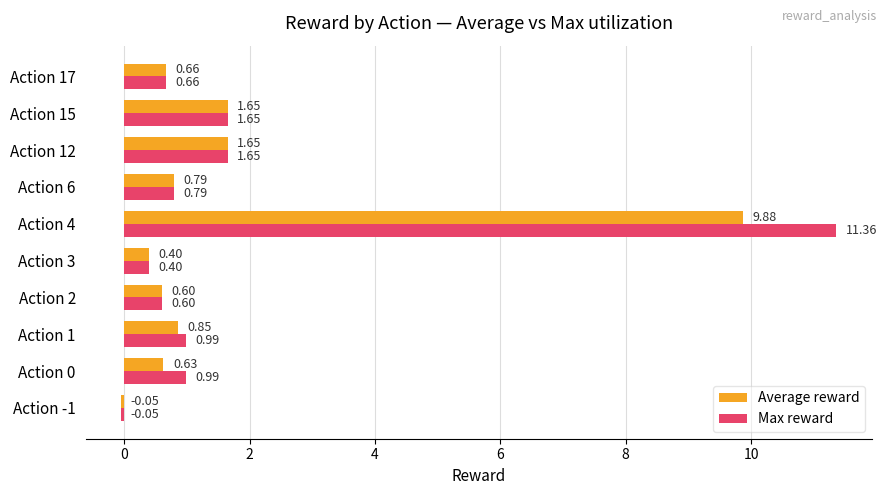

Which series has the largest range (max minus min)?

Max reward